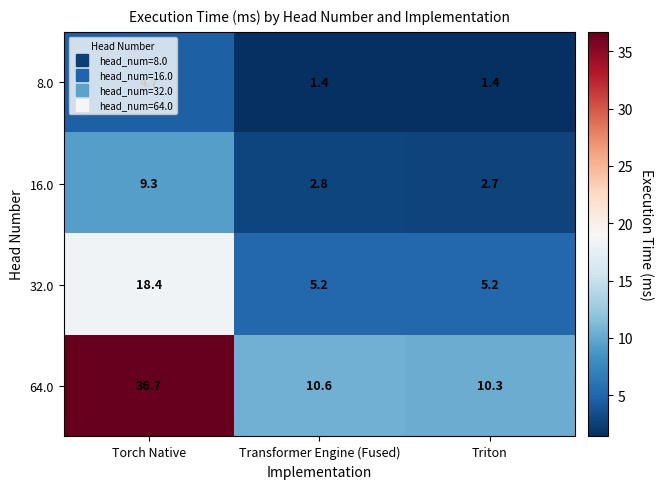

Which series changed the most between Torch Native and Transformer Engine (Fused)?

64.0